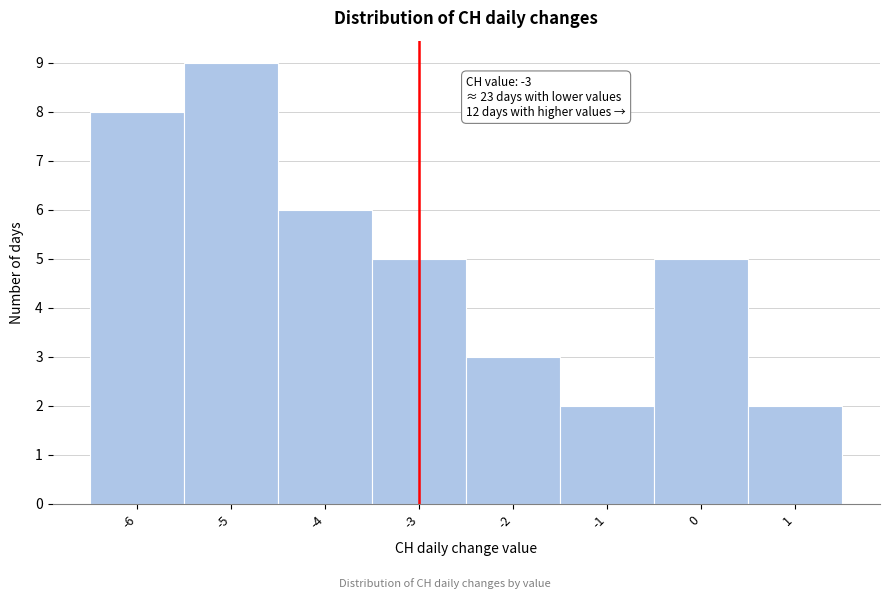

Over which range of the x-axis is the bar tallest?

-5.5 to -4.5